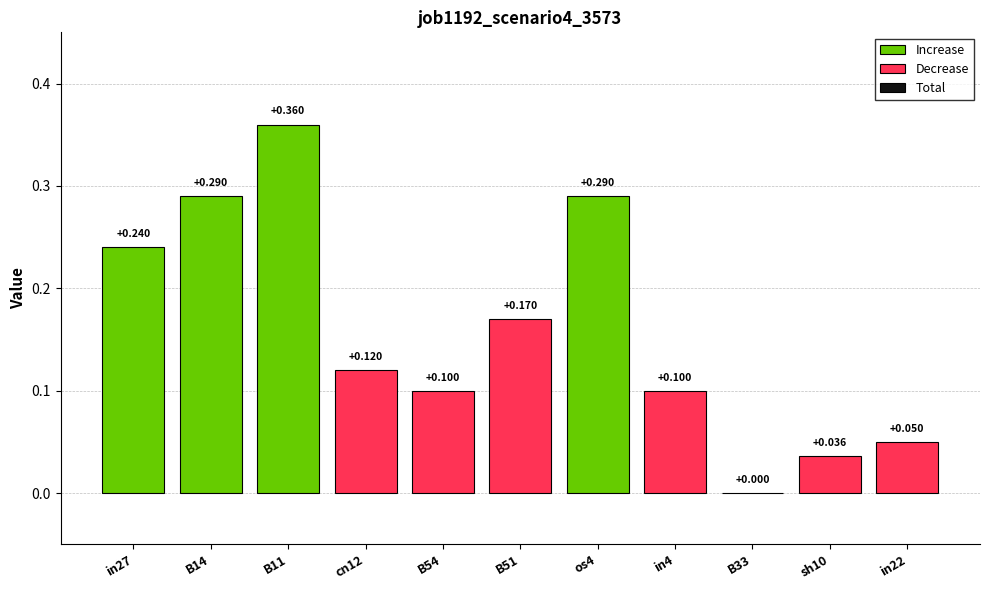

True or false: the data shows -0.1 at B33.

False